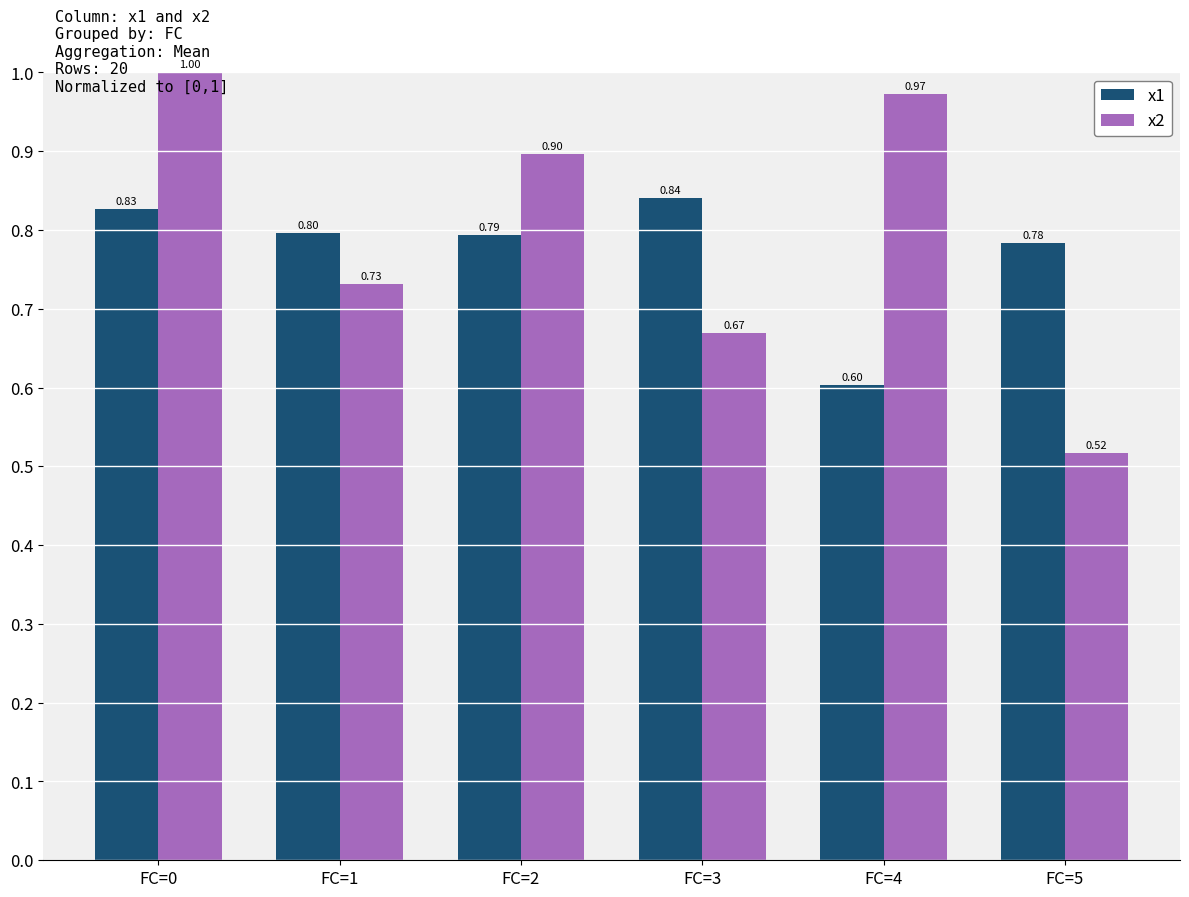

How many data points does each series have?

6